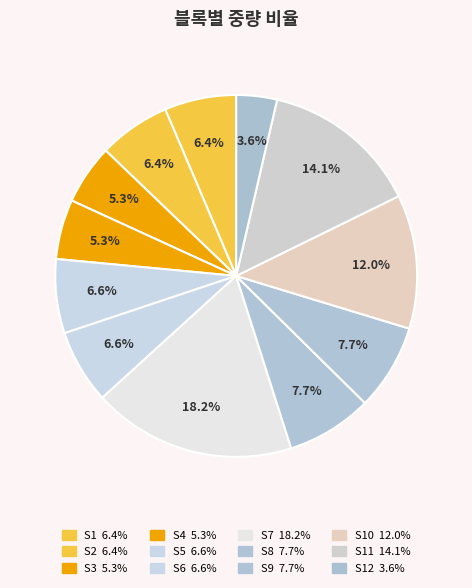

How many slices are in this pie chart?

12